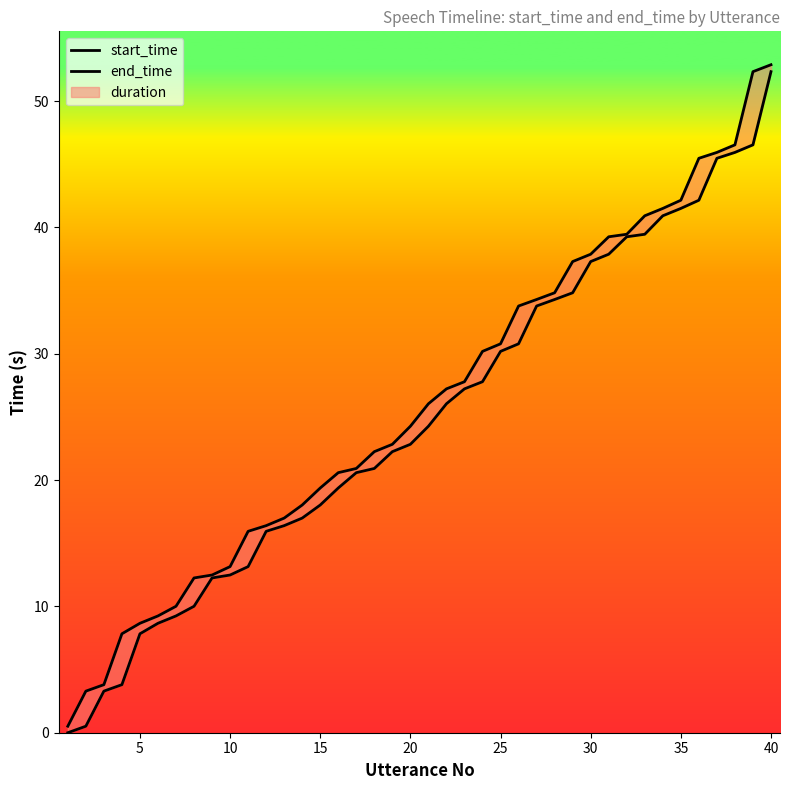

Is it true that end_time equals 6.2 at 11?

False